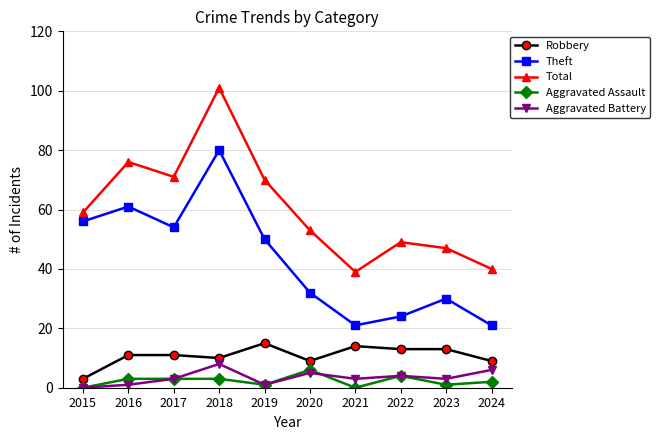

What is the difference between the Aggravated Assault values at 2015 and 2020?

6